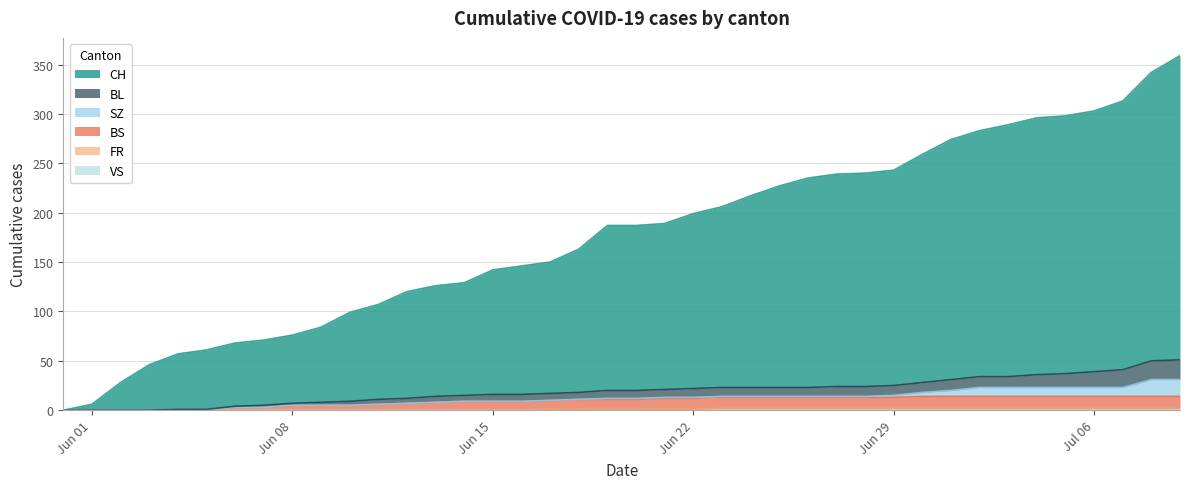

How many lines are shown in the chart?

6